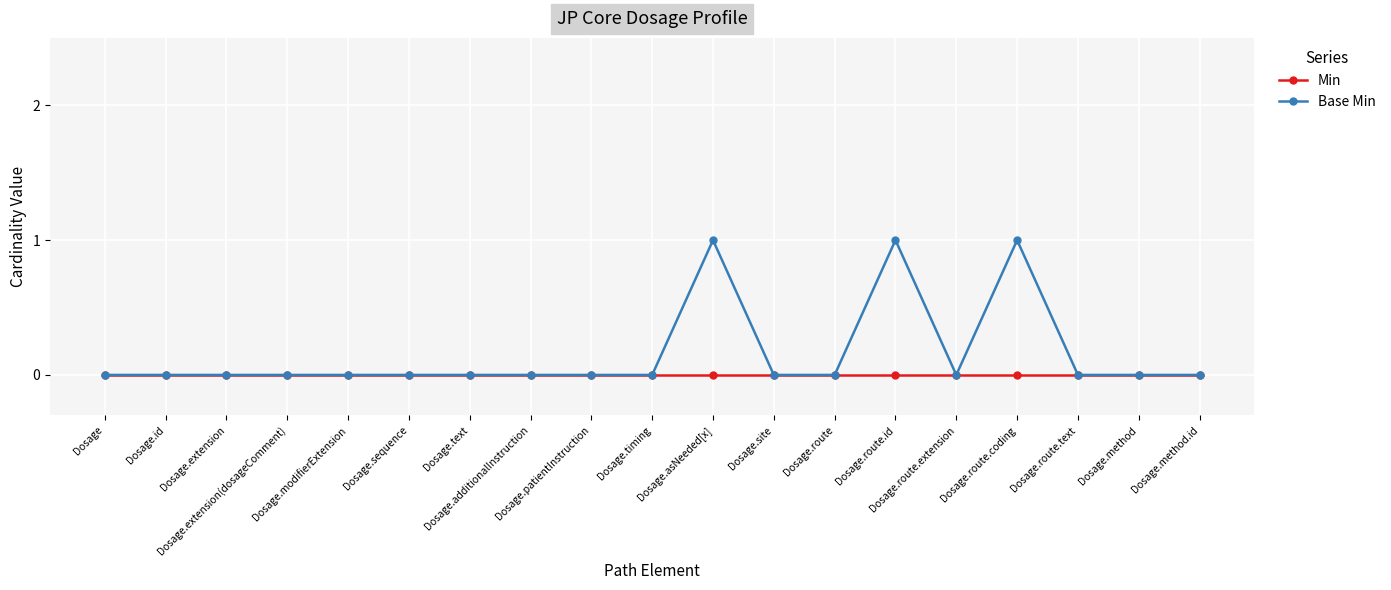

List the series in order of their peak value, highest first.

Base Min, Min